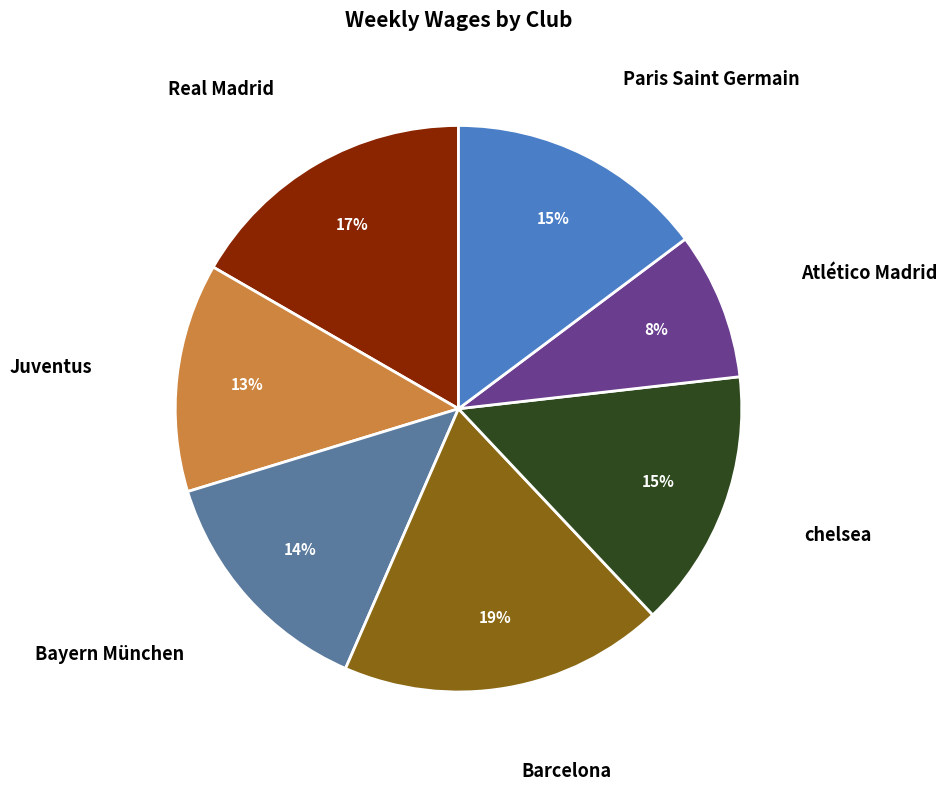

To the nearest percent, what is the average slice percentage?

14%